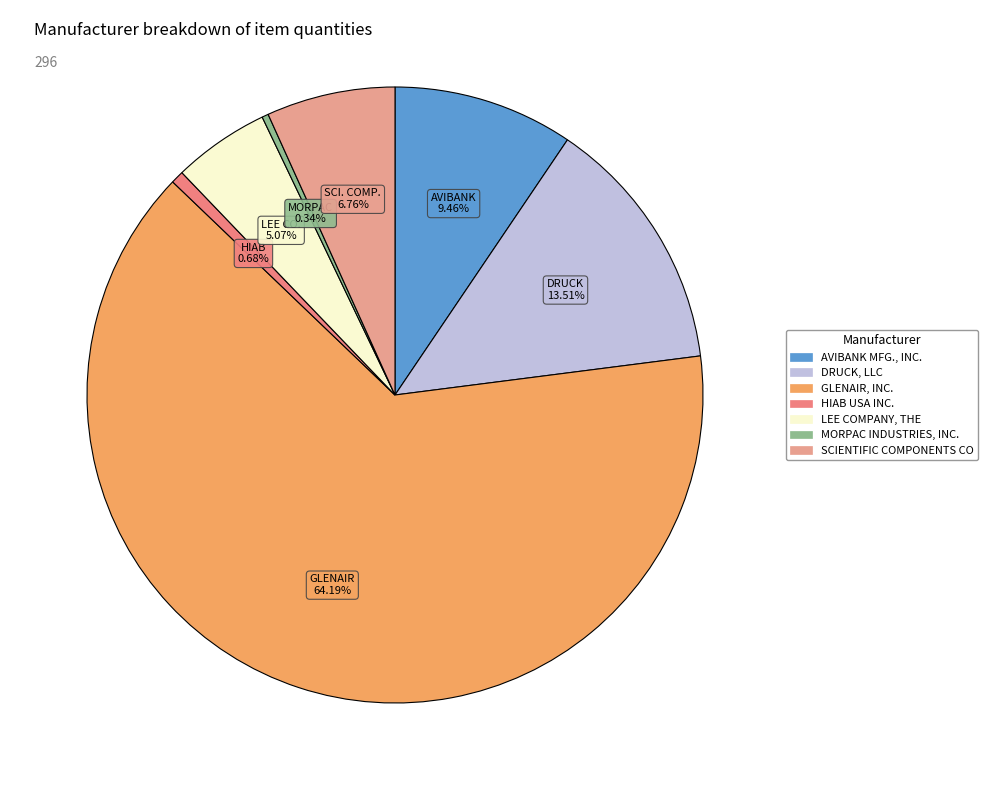

What is the change in value from LEE COMPANY, THE to SCIENTIFIC COMPONENTS CO?

+5